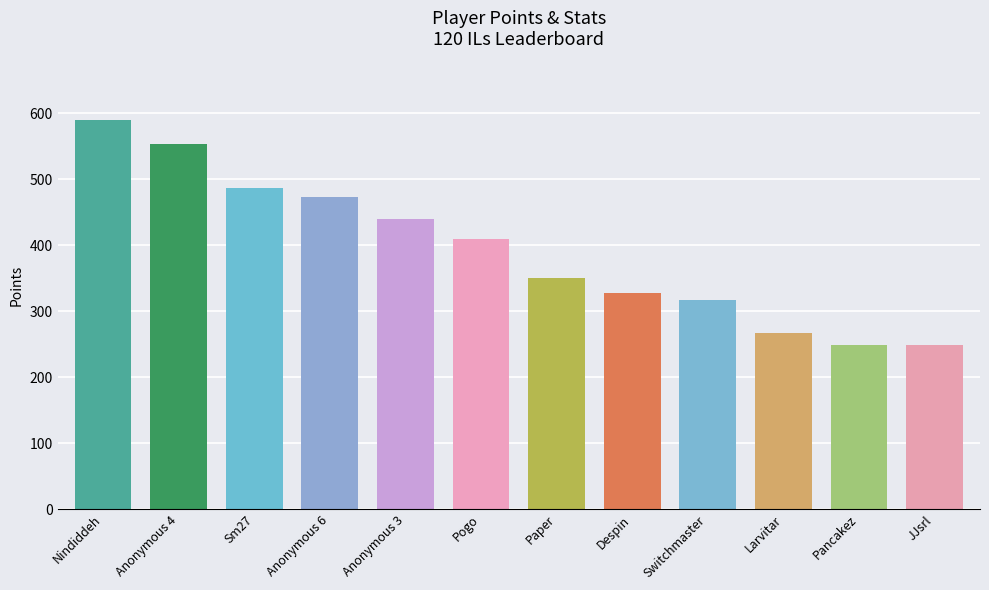

At which category is the sum across all series the highest?

Nindiddeh